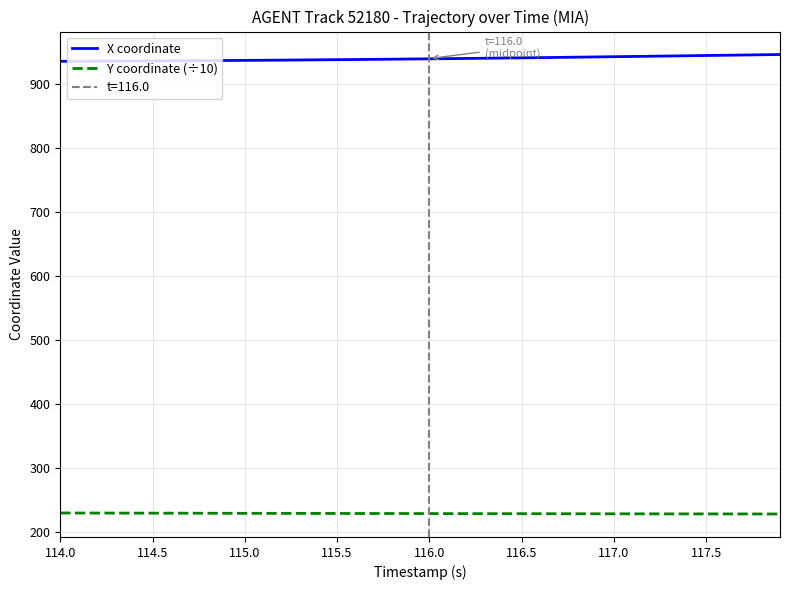

How many values in the X coordinate series are below 939?

19